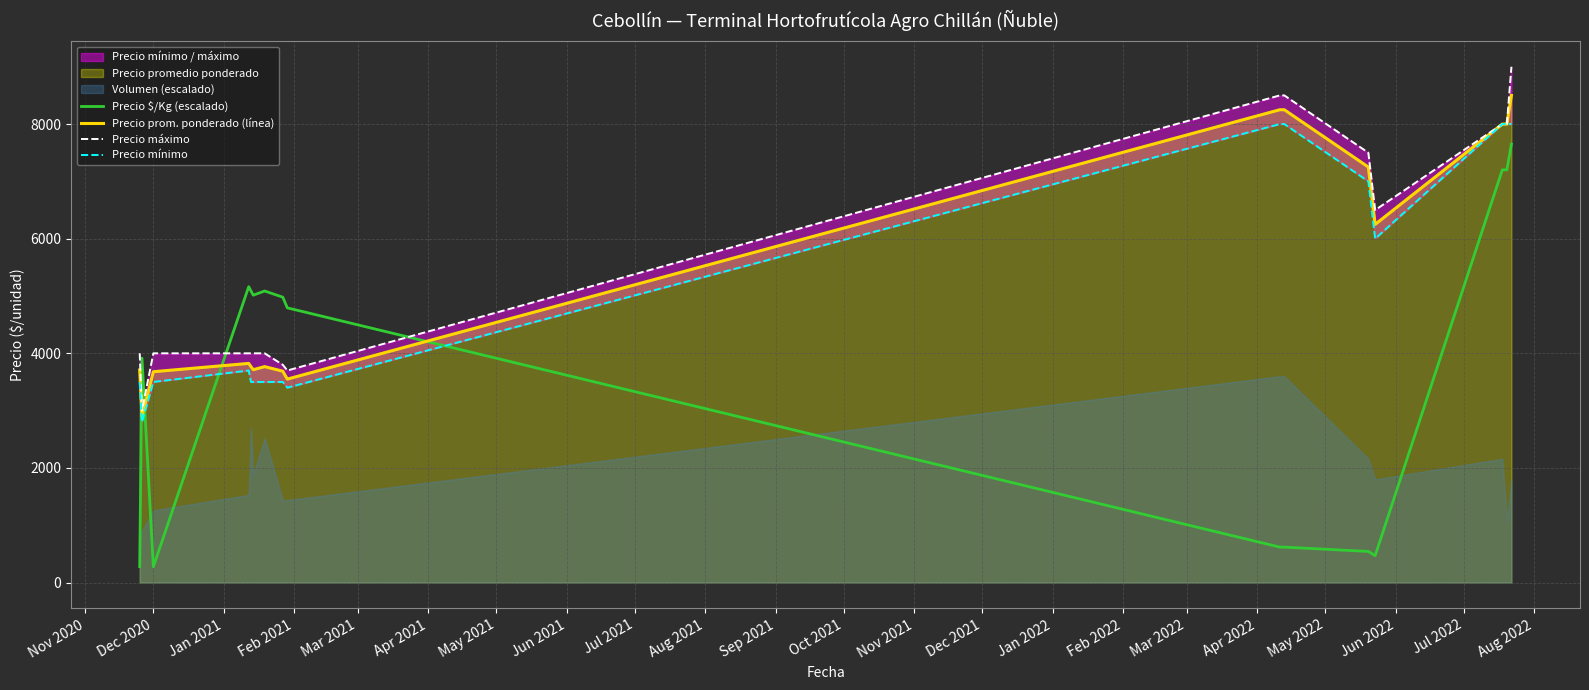

How many interior local peaks does the Precio mínimo series have?

1